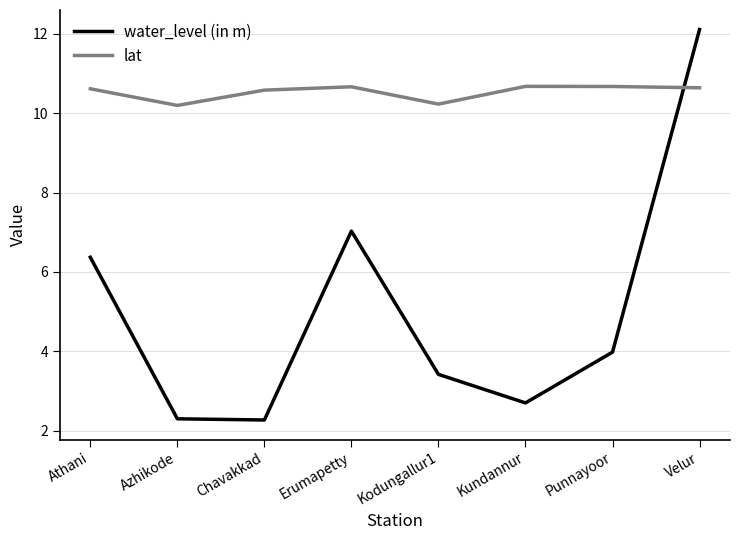

Which series has the largest total across all categories?

lat